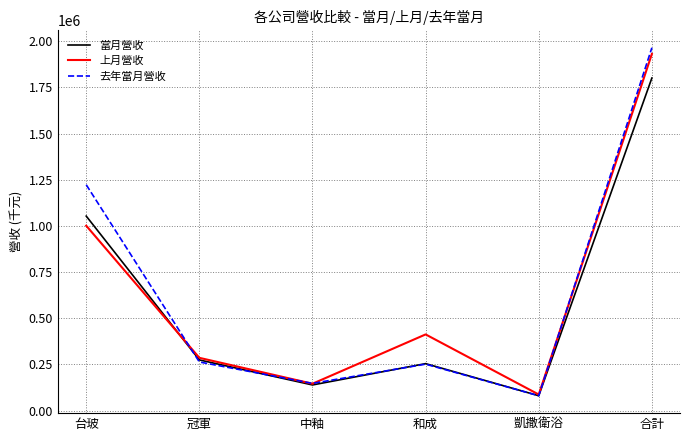

Reading left to right, transcribe all the data shown in this chart.

當月營收: 台玻=1053263	冠軍=274288	中釉=138765	和成=254239	凱撒衛浴=80398	合計=1800953
上月營收: 台玻=1001137	冠軍=285611	中釉=145406	和成=412425	凱撒衛浴=86962	合計=1931541
去年當月營收: 台玻=1222859	冠軍=263153	中釉=147243	和成=251381	凱撒衛浴=80353	合計=1964989